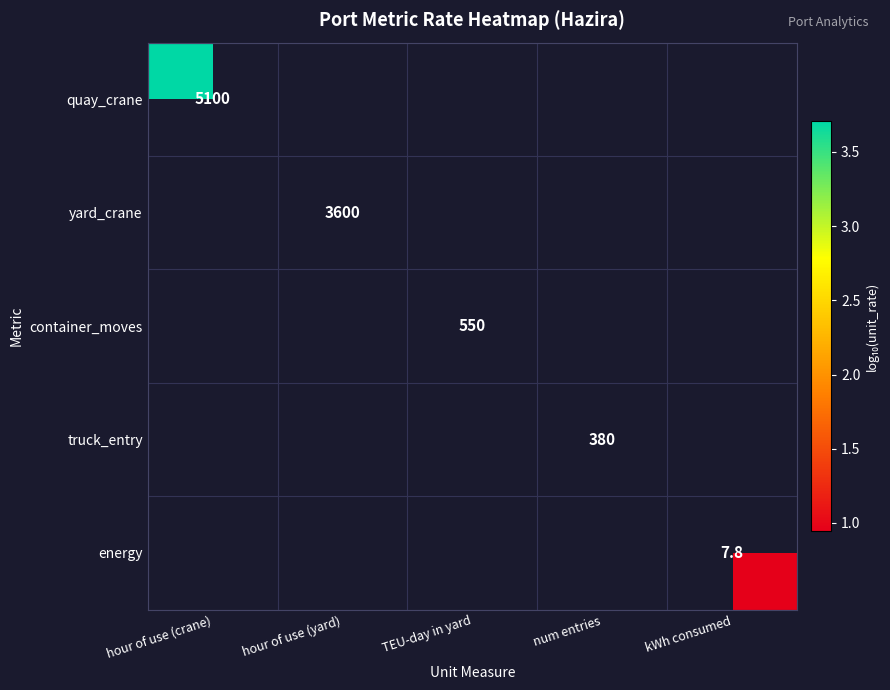

At how many categories does at least one series exceed 2?

4